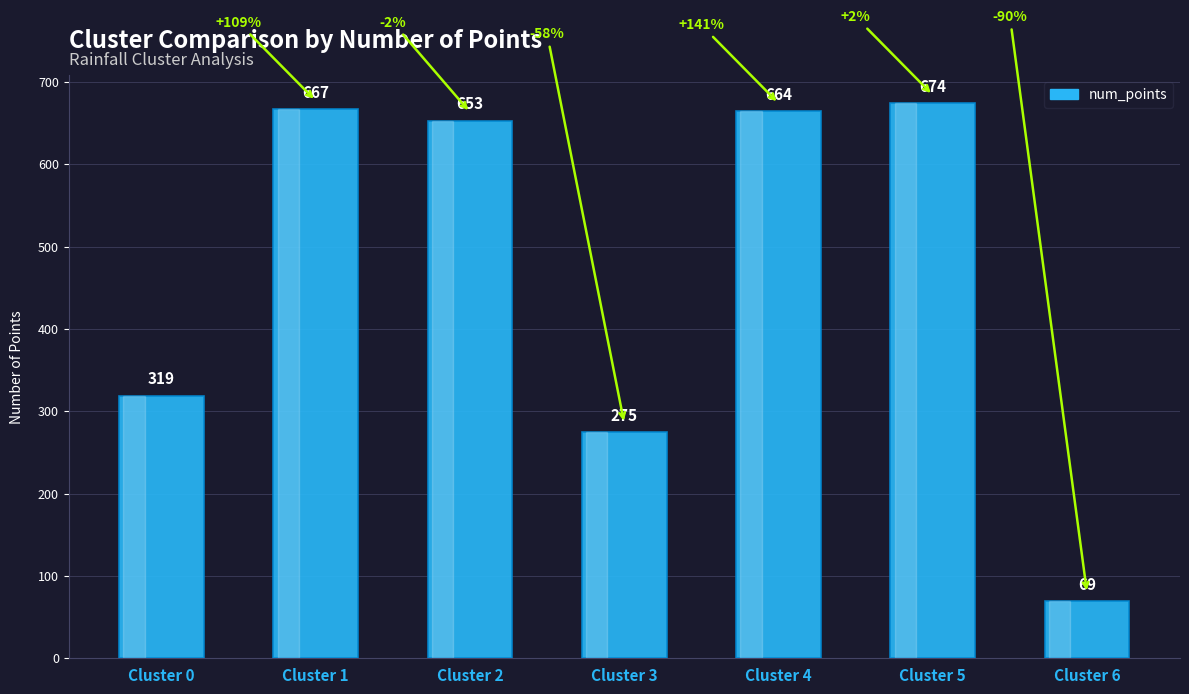

At which category does the chart reach its peak across all series?

Cluster 5